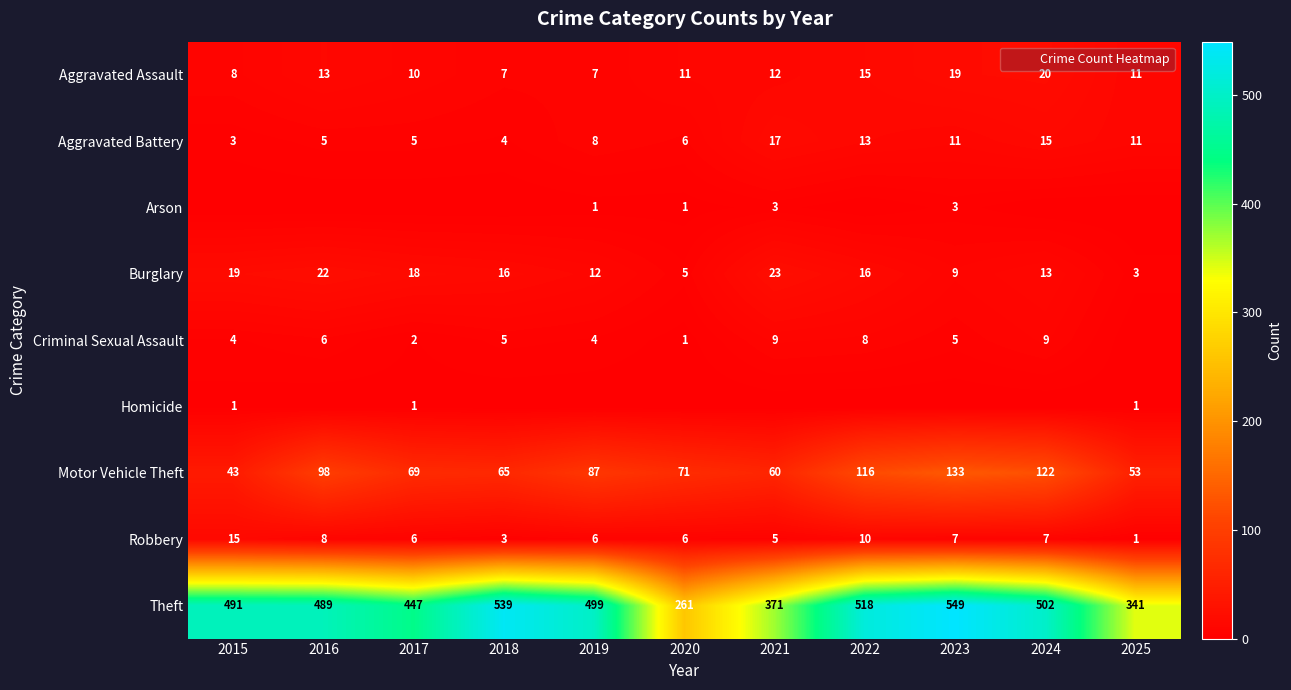

Where does the Theft series first go above 491?

2018